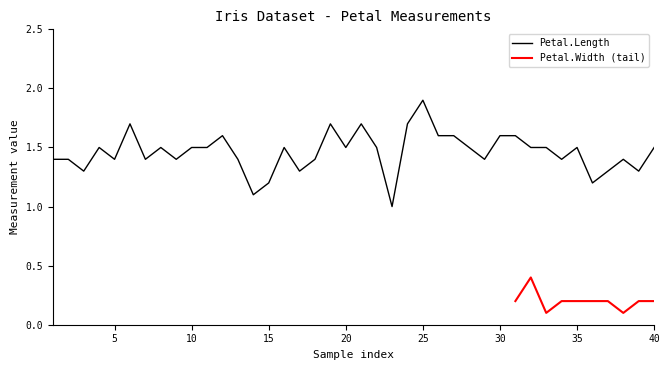

Which category has the highest value in the Petal.Length series?

25